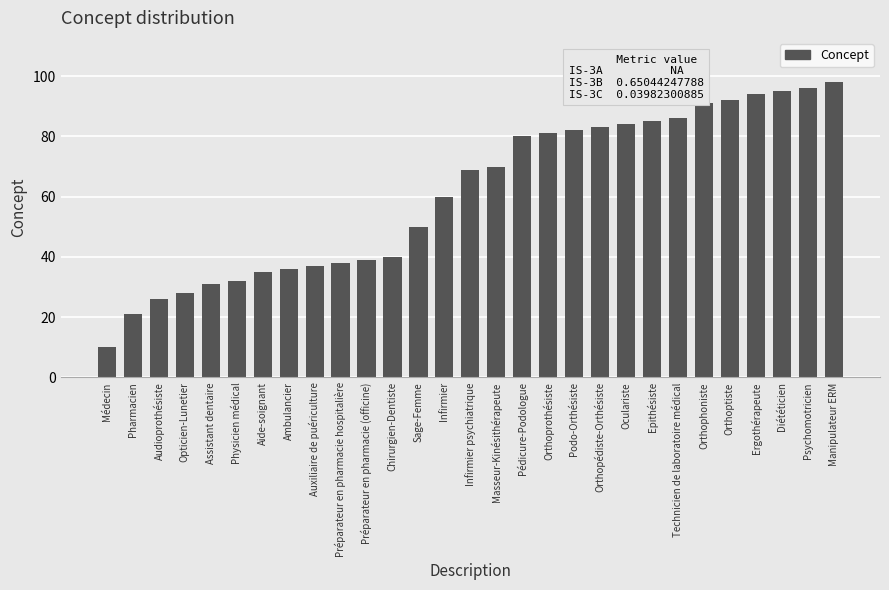

What is the difference between the second highest and minimum values?

86